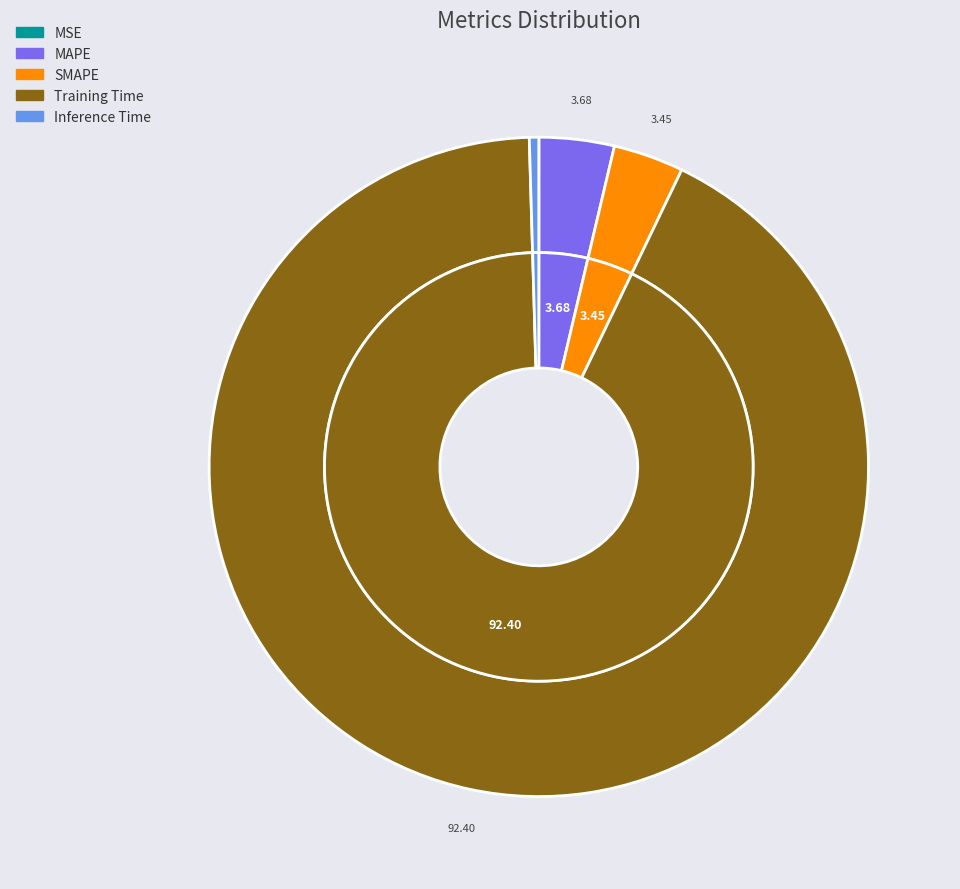

Rank the categories by value from lowest to highest.

MSE, Inference Time, SMAPE, MAPE, Training Time